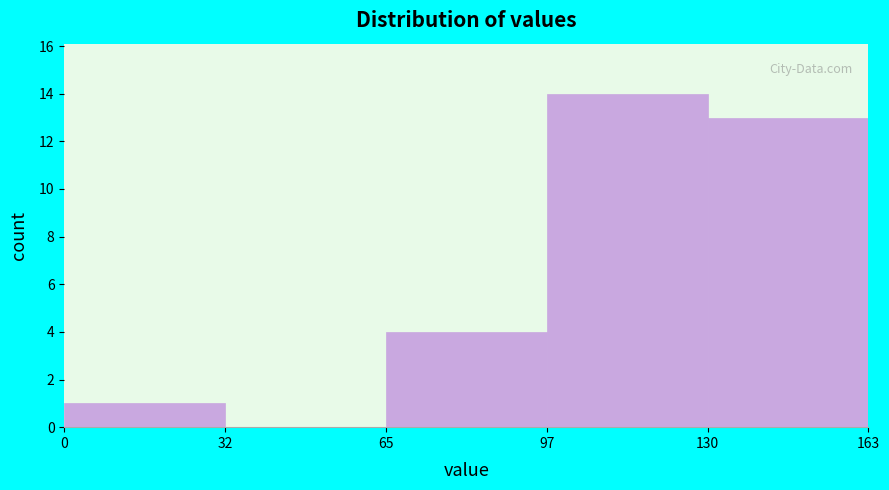

Reading left to right, transcribe this chart: for each bar, give the range it covers on the x-axis and its height. The values are not printed on the chart, so give them approximately, as read against the axis.

0 to 32: 1
32 to 65: 0
65 to 97: 4
97 to 130: 14
130 to 163: 13